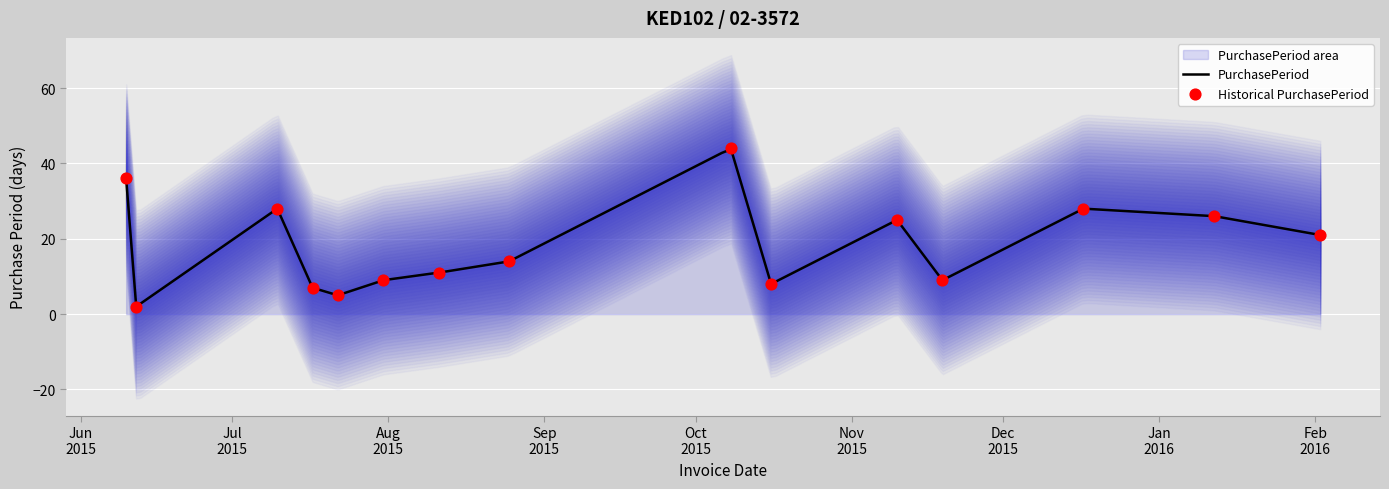

What is the change in value from 2015-08-11 to 2015-12-17?

+17